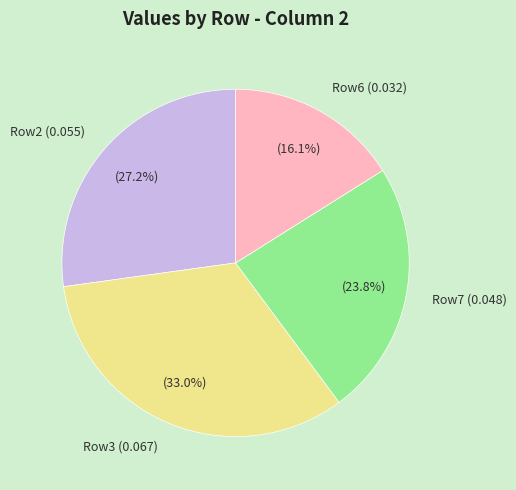

Combined, what portion of the pie is Row7 (0.048) and Row3 (0.067)?

56.7%